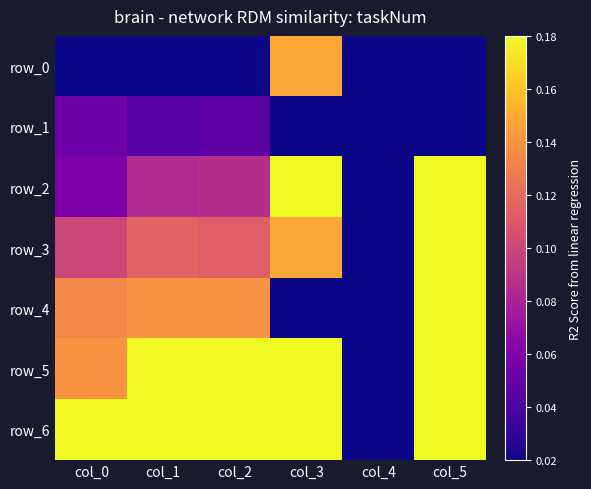

List the series in order of their peak value, lowest first.

row_1, row_0, row_2, row_3, row_4, row_5, row_6